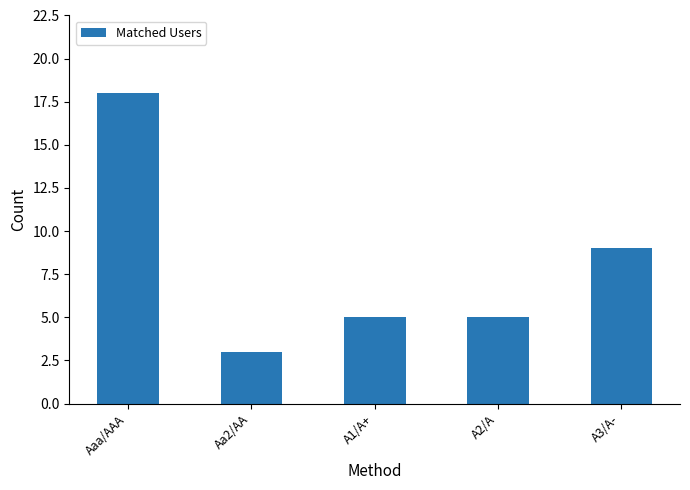

What is the change in value from A1/A+ to A3/A-?

+4